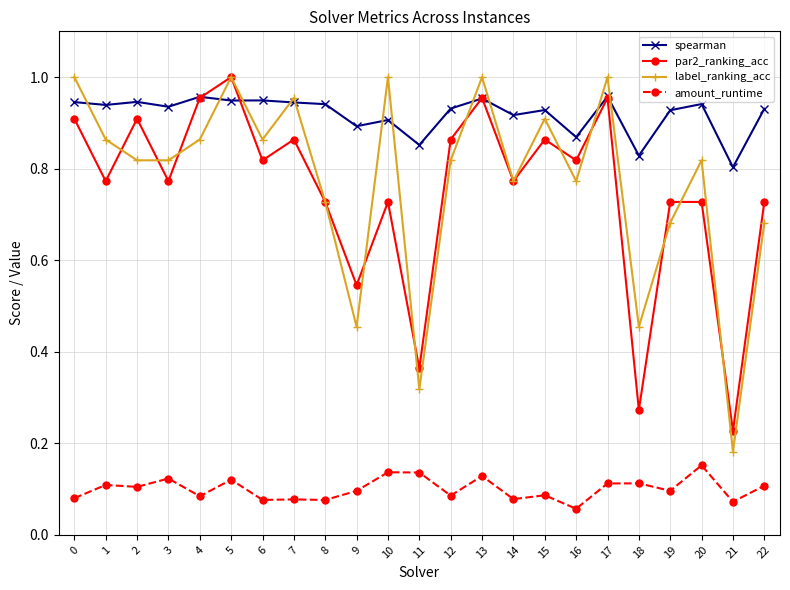

Which category has the lowest value in the par2_ranking_acc series?

21